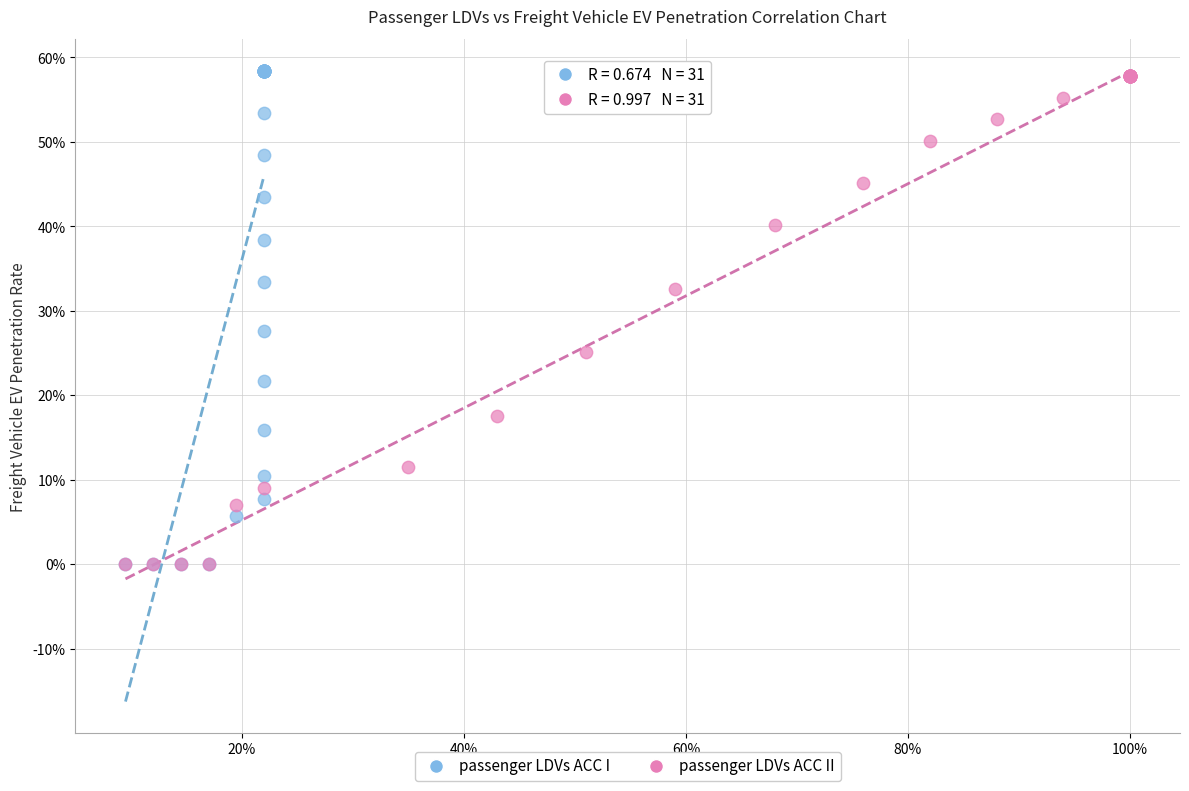

Which series reaches the maximum Y coordinate?

passenger LDVs ACC I